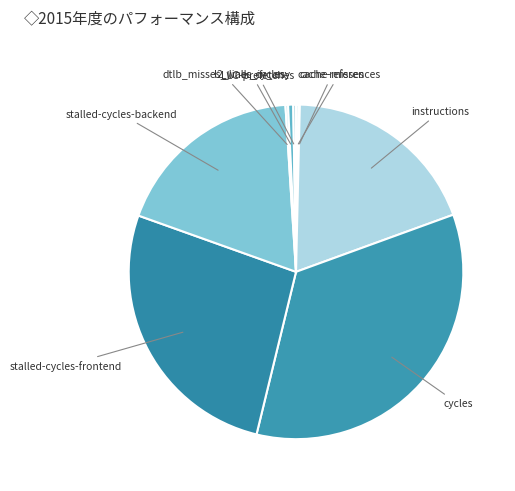

Is it true that l2_lines_in_any is 0% of the pie?

True